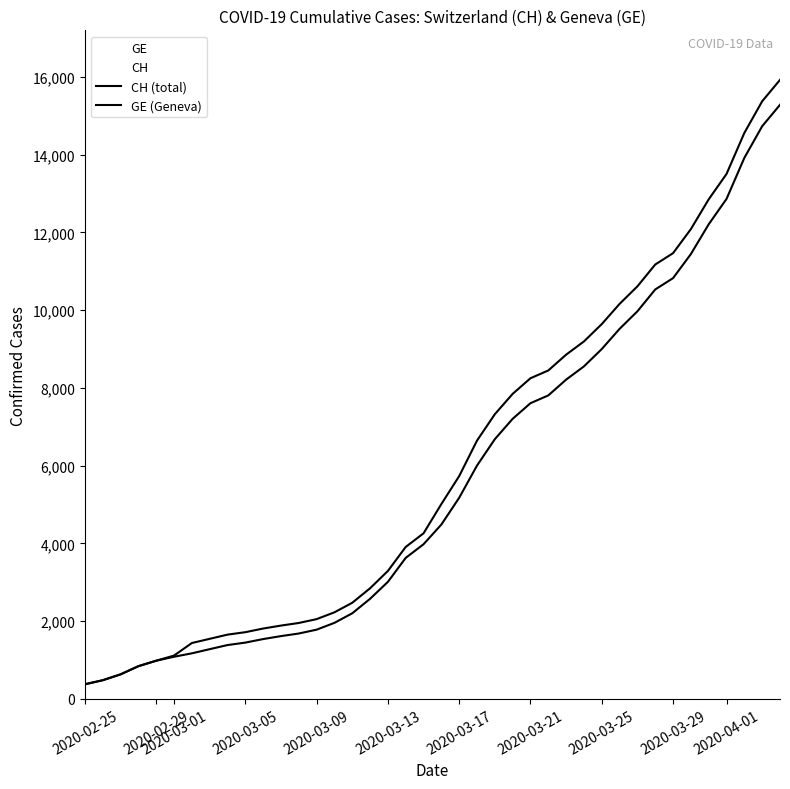

How many data points in GE (Geneva) are less than 4485?

20